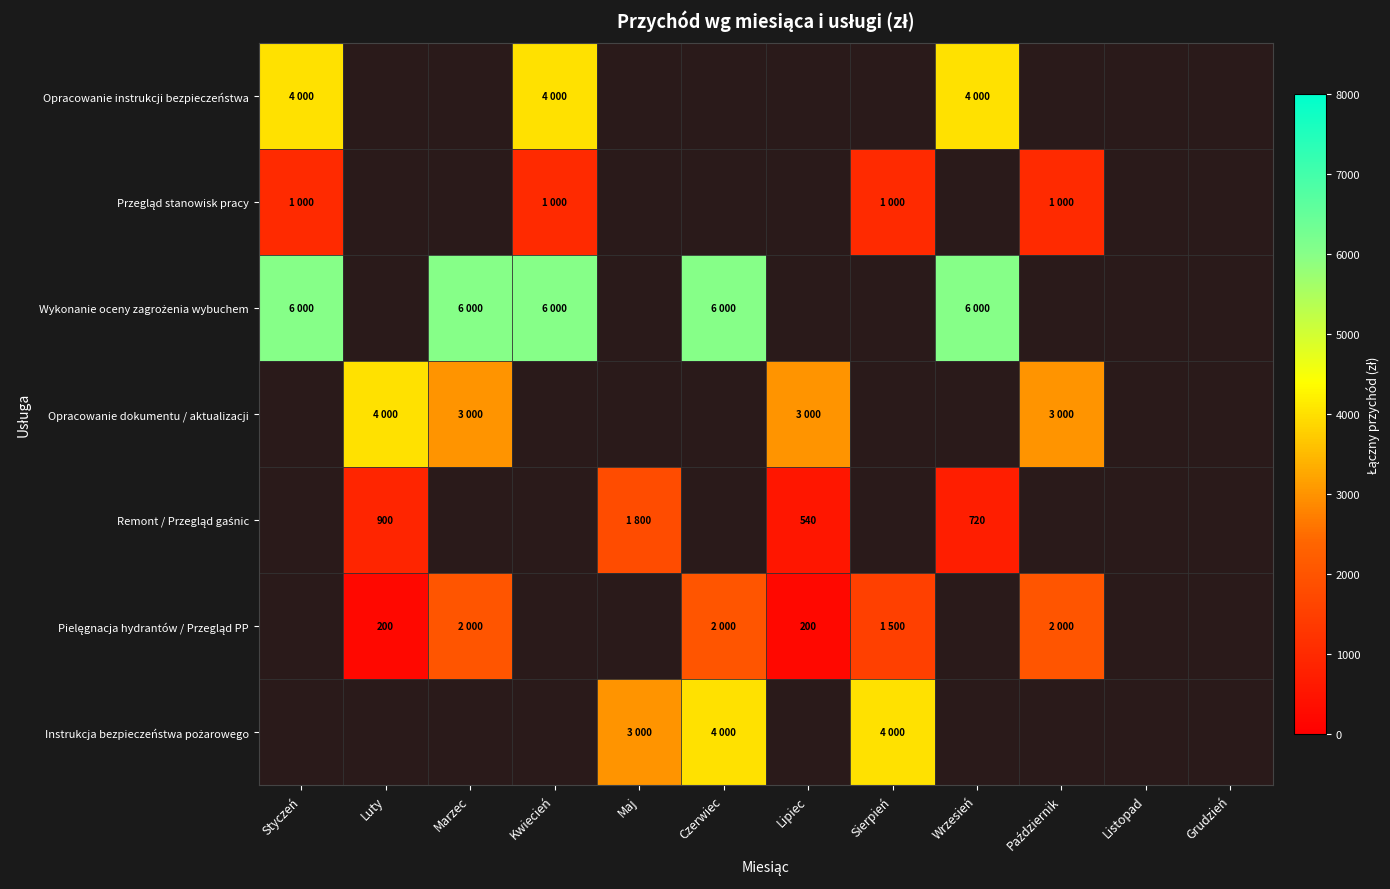

The Opracowanie instrukcji bezpieczeństwa series shows 6231.0 at Wrzesień. True or false?

False